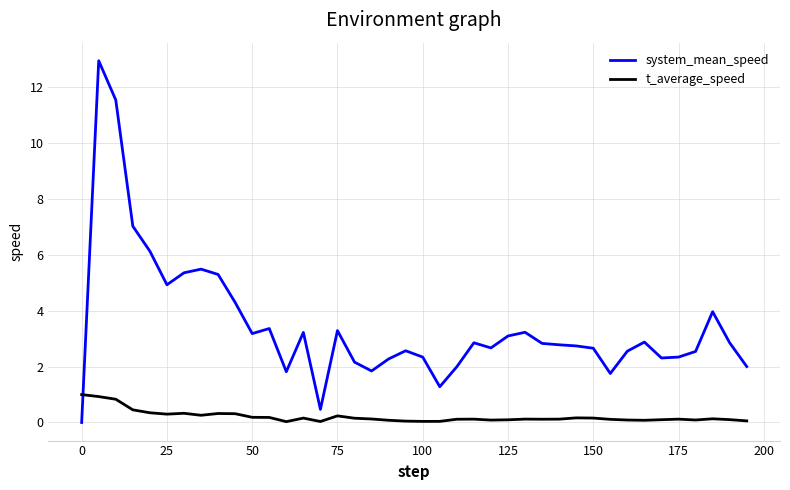

After their last crossing, which series has the higher values: system_mean_speed or t_average_speed?

system_mean_speed